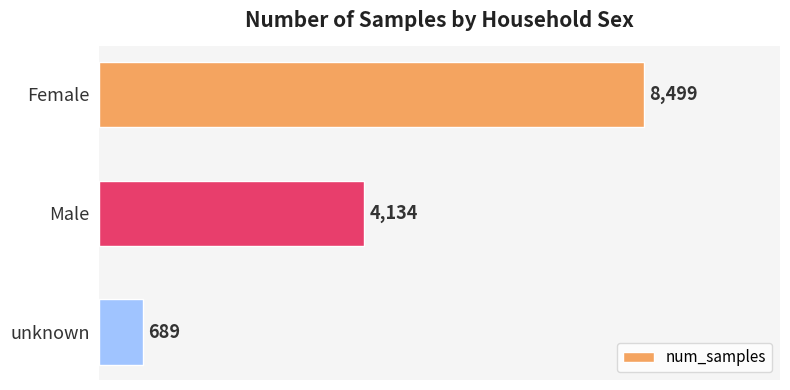

Rank the categories by value from highest to lowest.

Female, Male, unknown